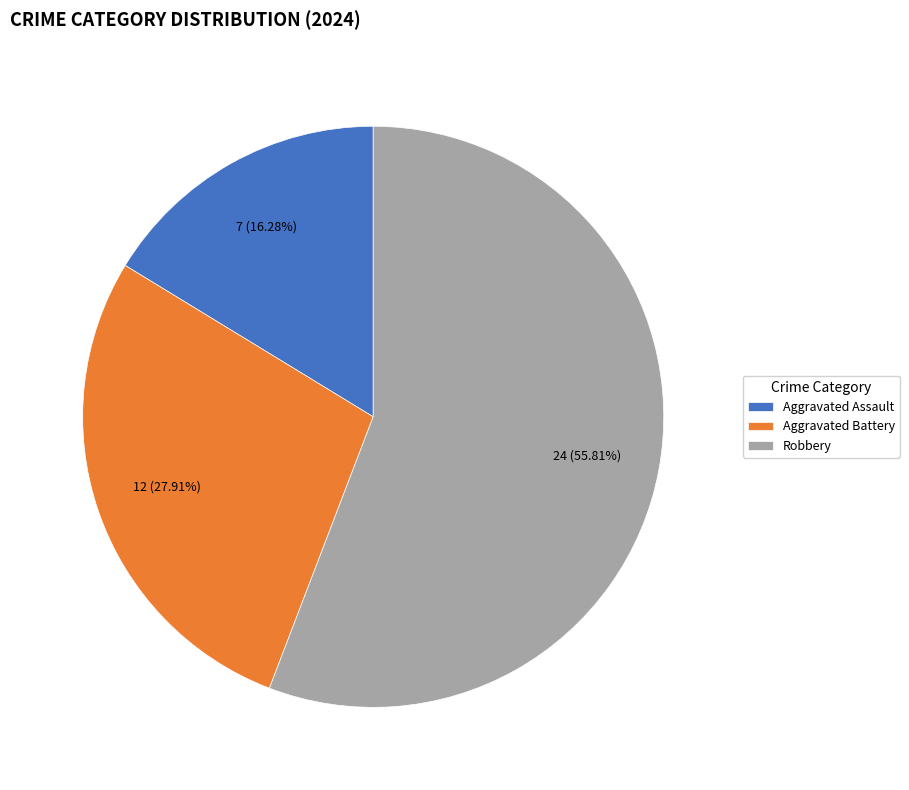

The Aggravated Assault slice represents 16% of the pie. True or false?

True